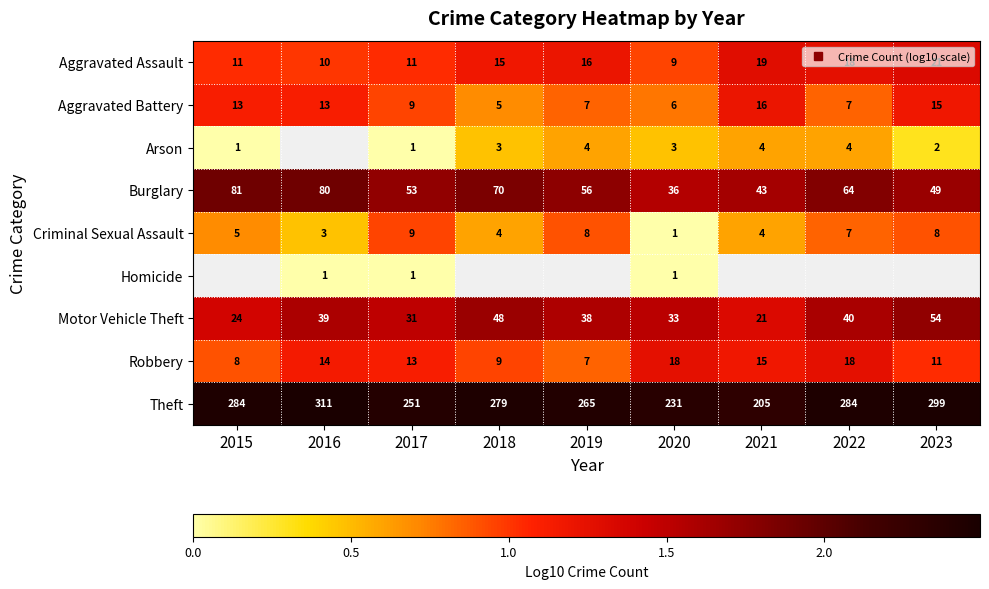

The Theft series shows 0.8 at 2015. True or false?

False